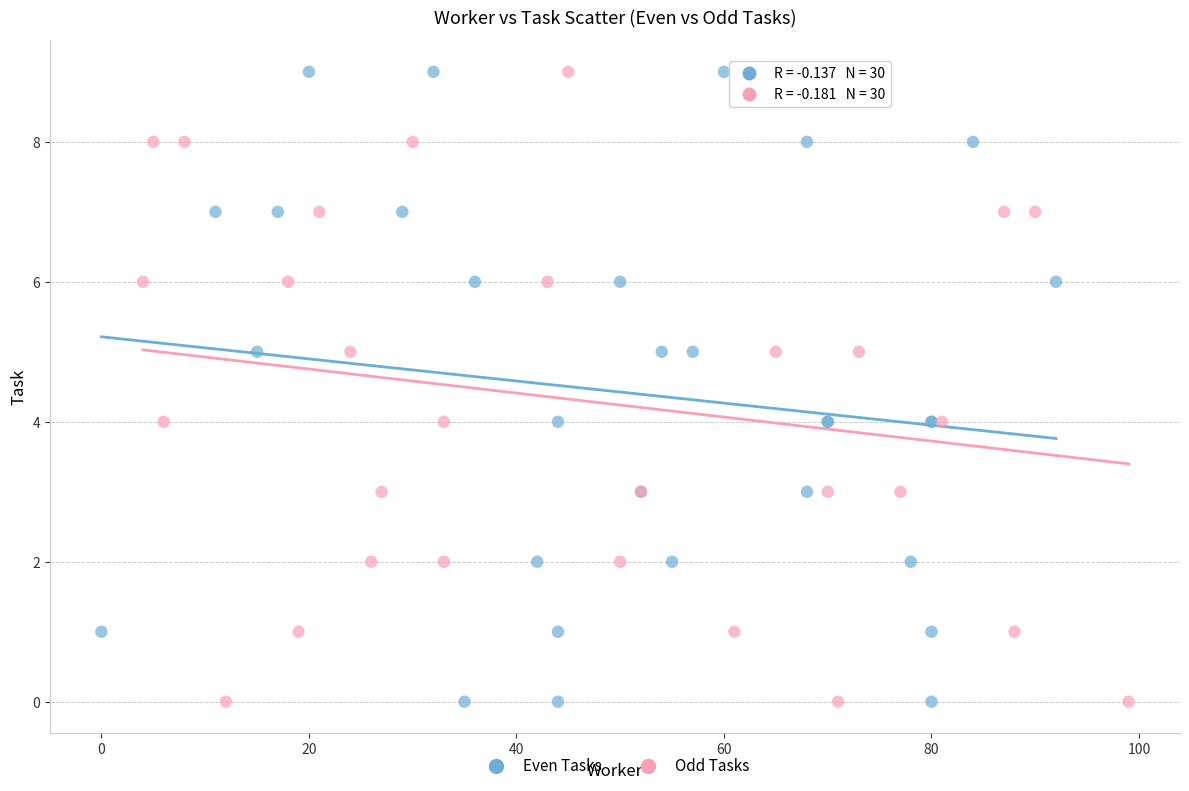

What are all the series names shown in the legend?

Even Tasks, Odd Tasks